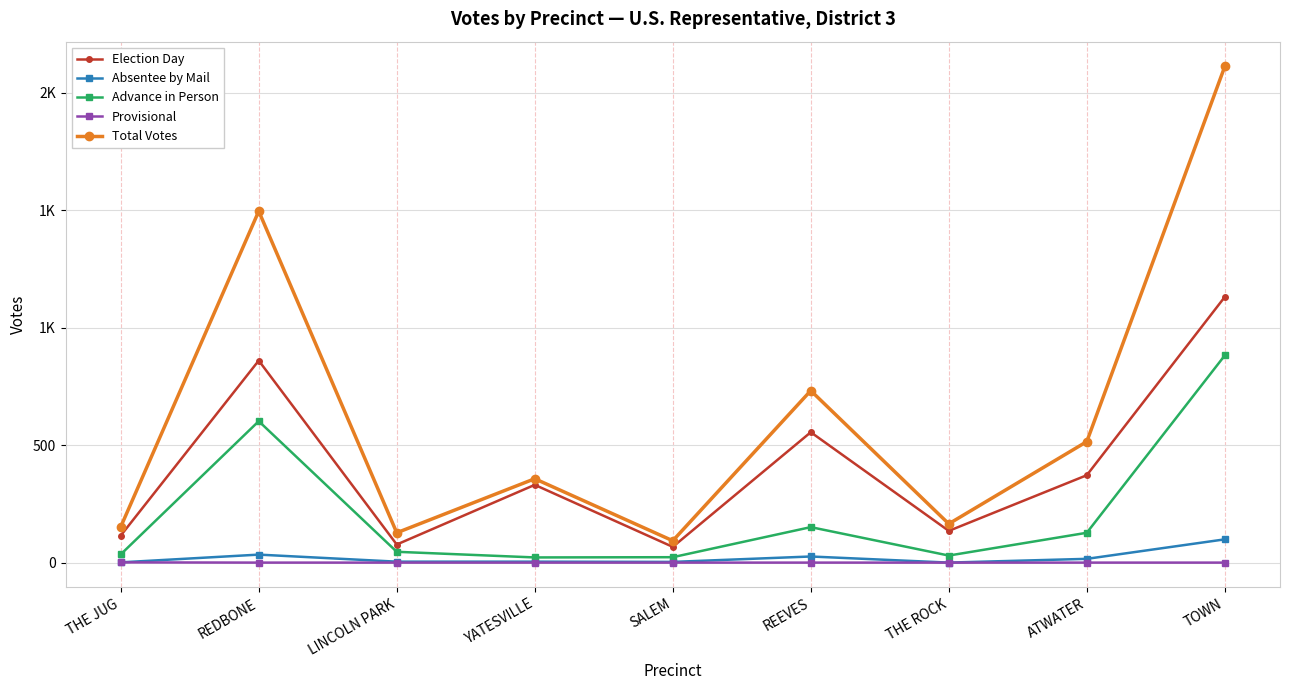

What is the lowest value of the Advance in Person series?

22